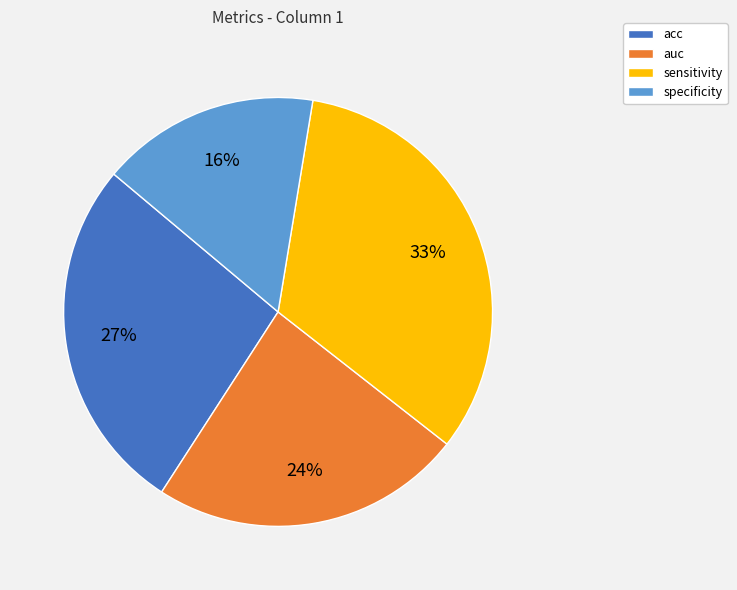

What is the largest slice in the pie chart?

sensitivity